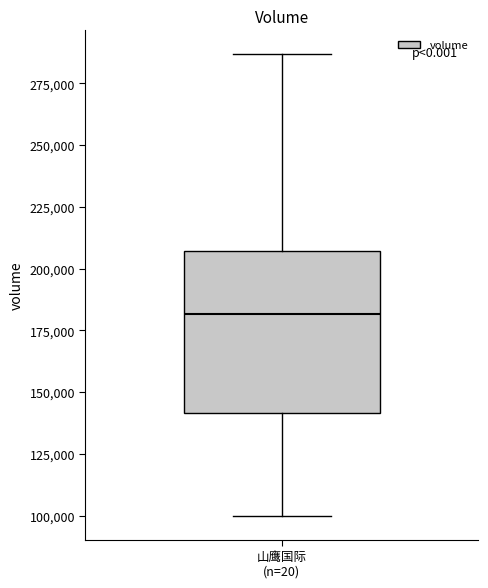

Read this box plot against the y-axis: the position of the median line, the range covered by the box, and the ends of both whiskers. The values are not printed on the chart, so give them approximately, as read against the axis.

median 180000, box 140000 to 205000, whiskers 100000 to 285000